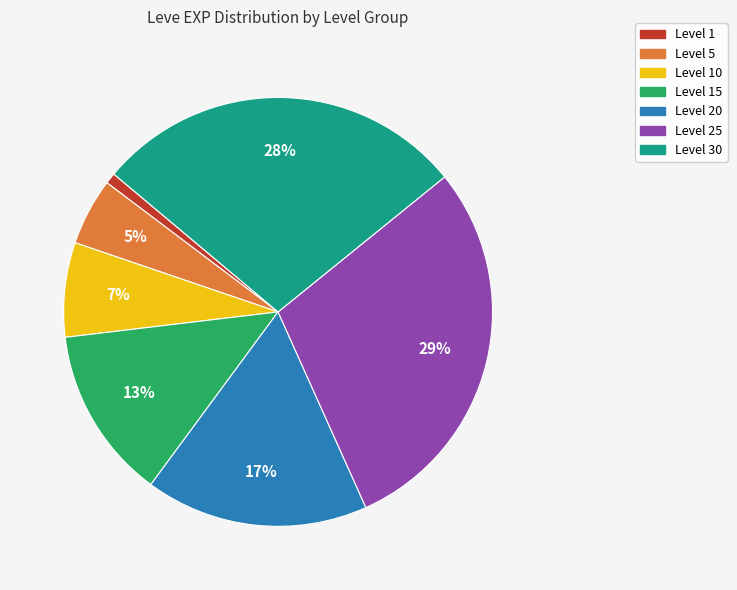

Does any single category account for the majority?

No